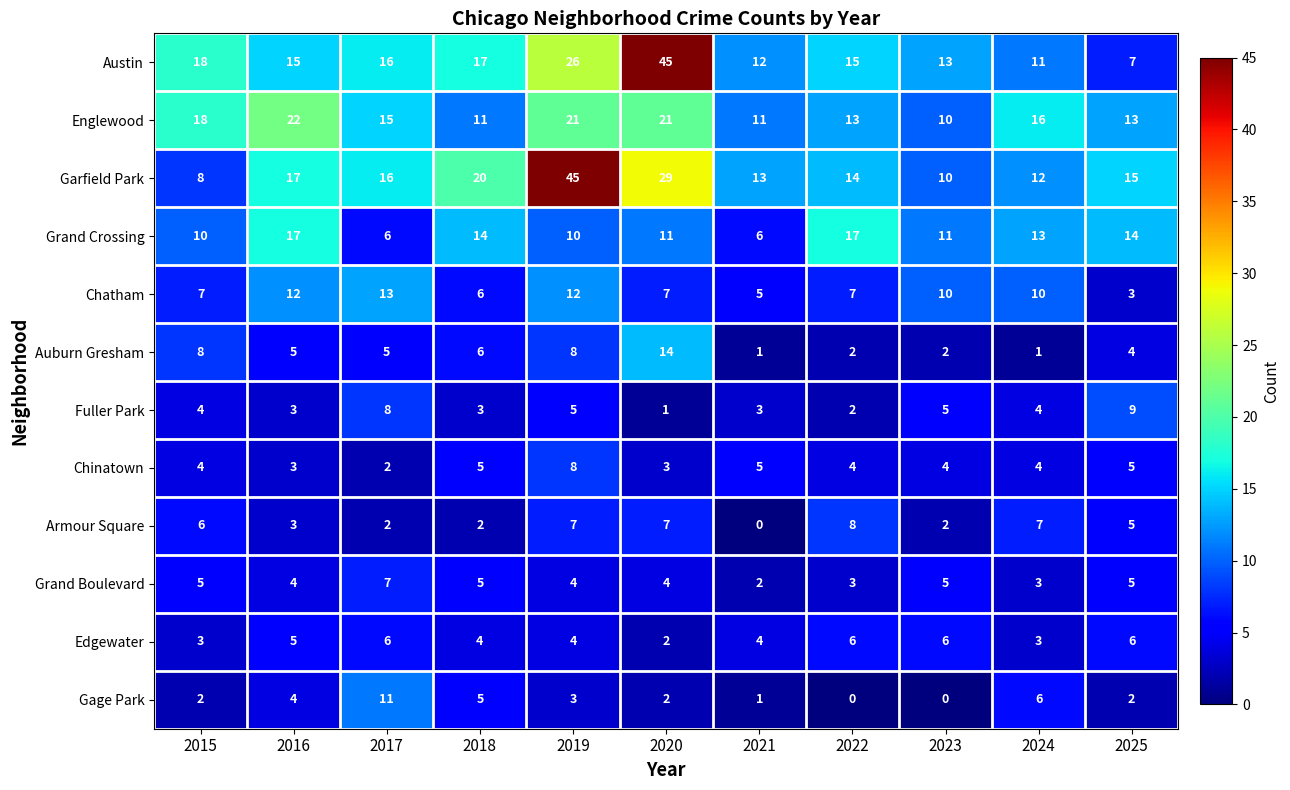

At which label does Grand Boulevard first exceed 4?

2015